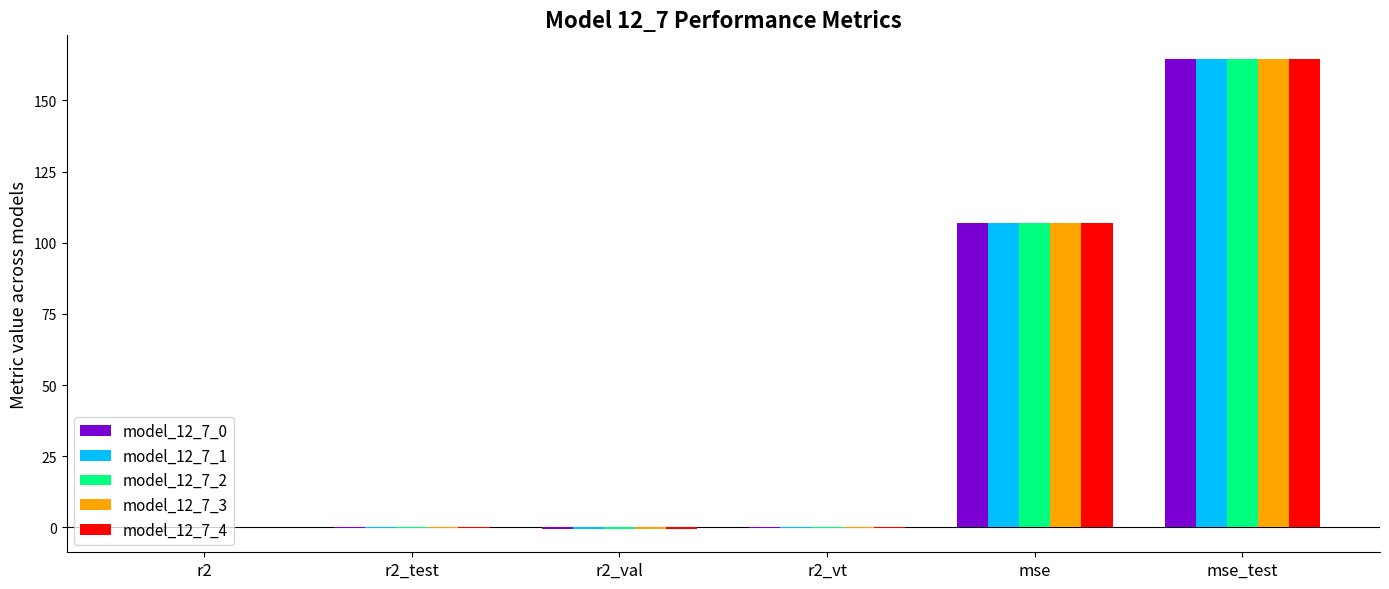

What is the average value of the model_12_7_2 series?

45.2